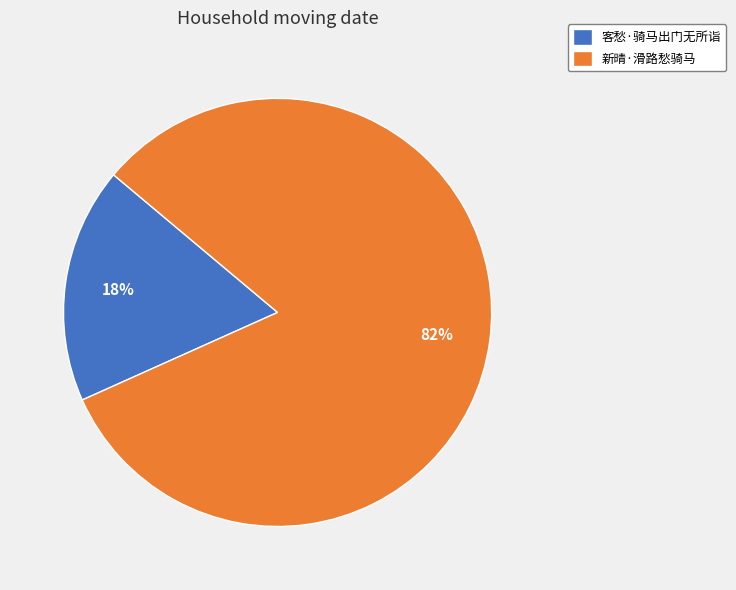

To the nearest percent, what is the average slice percentage?

50%